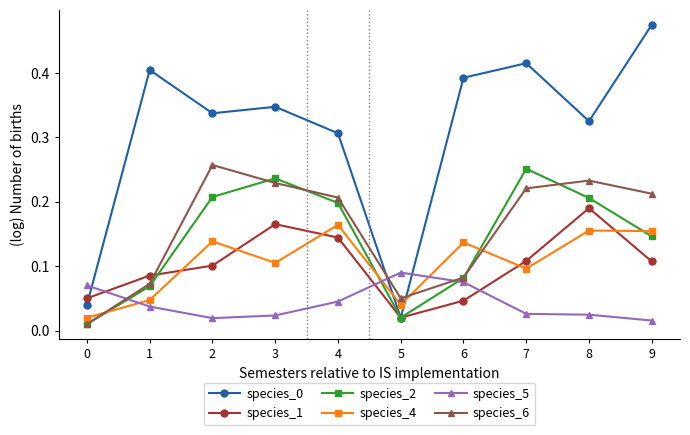

Which series ends up on top after the final intersection of species_5 and species_6?

species_6